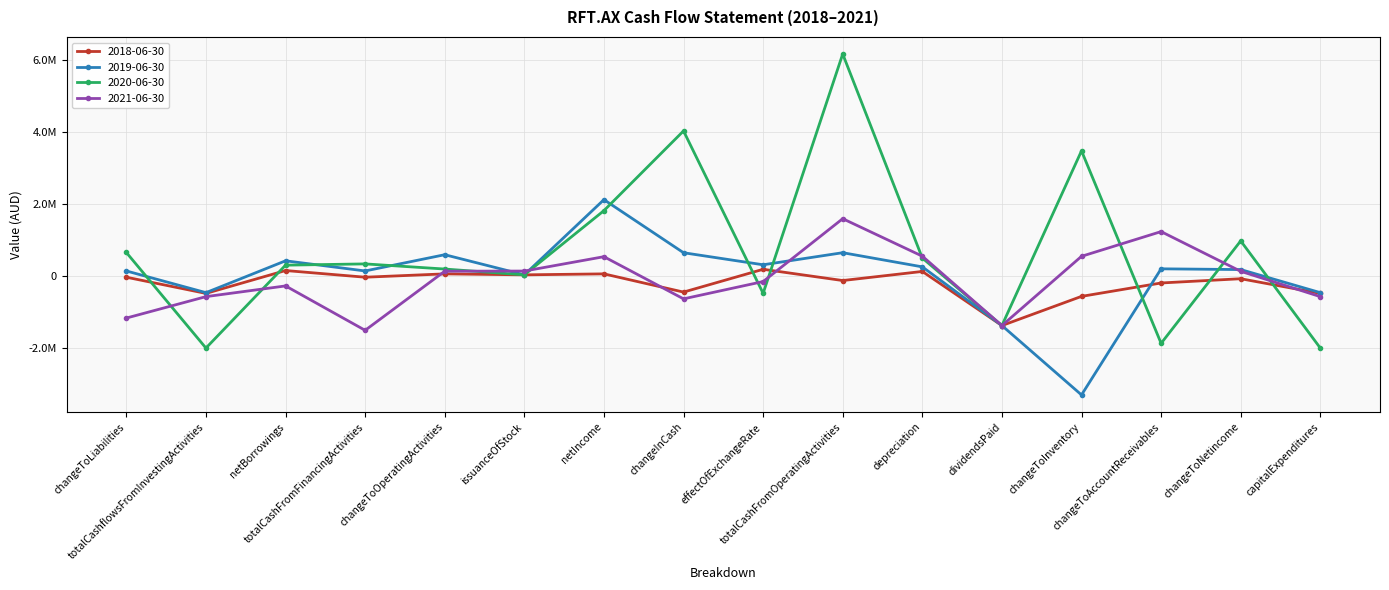

Is this an area chart (filled region under the line)?

No